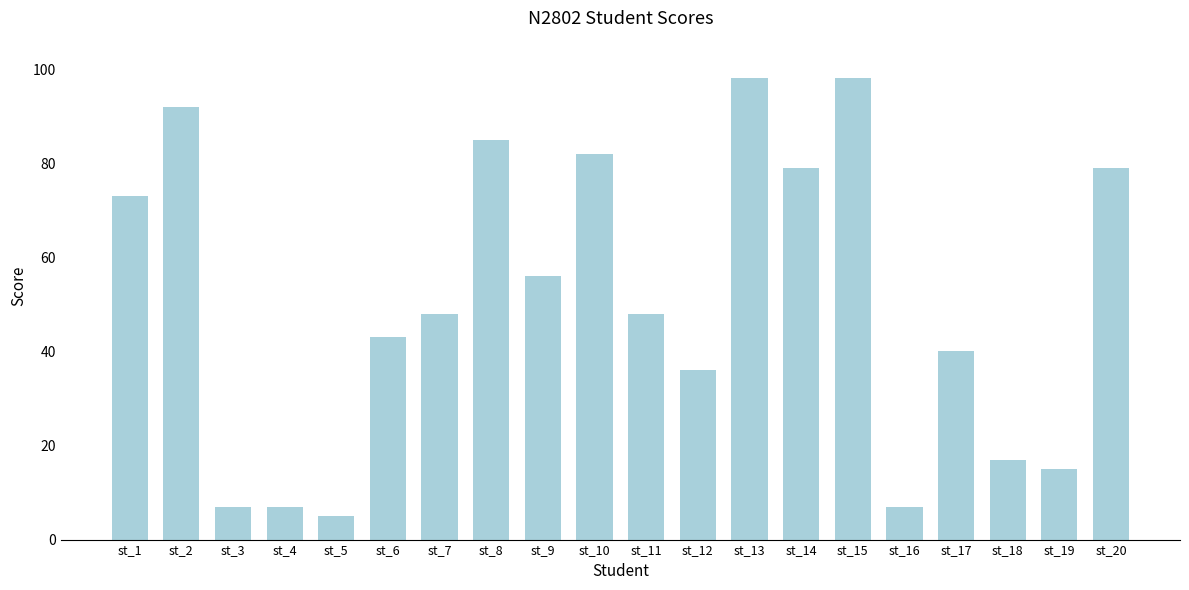

Between st_11 and st_2, which is larger?

st_2